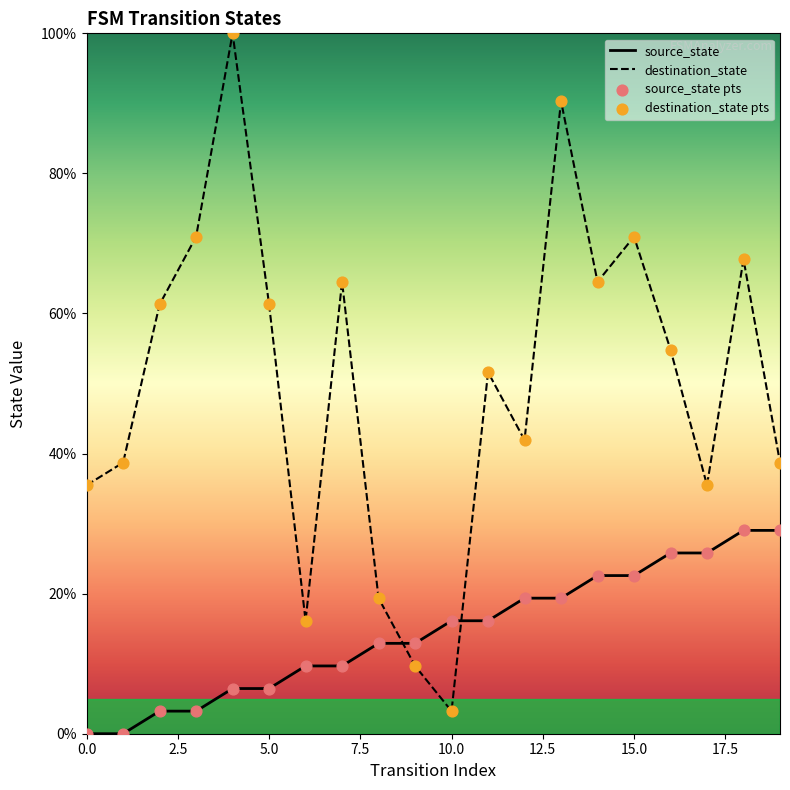

What is the total value across all series at 17?

61.3